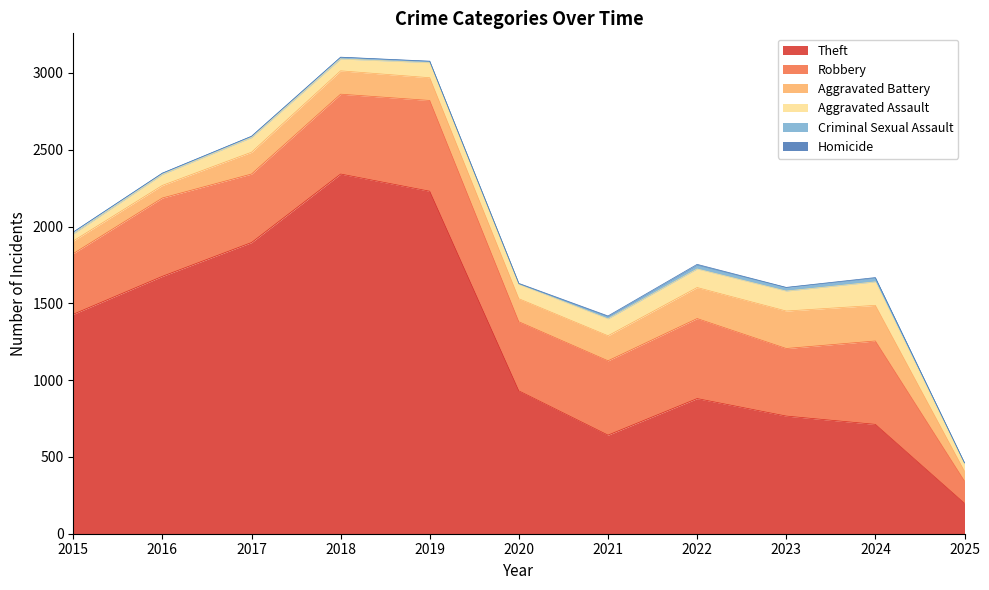

Which has a higher value, 2019 or 2015?

2019